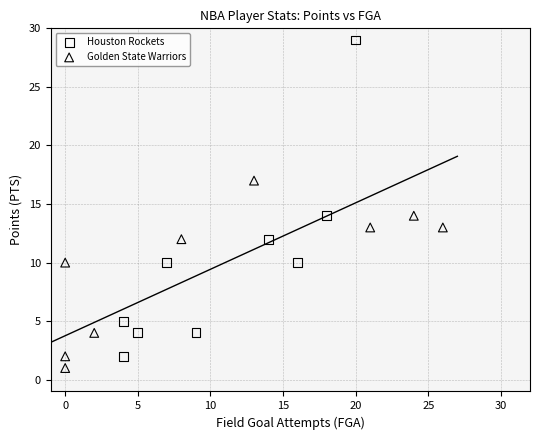

Which series has the largest Y range (max minus min)?

Houston Rockets